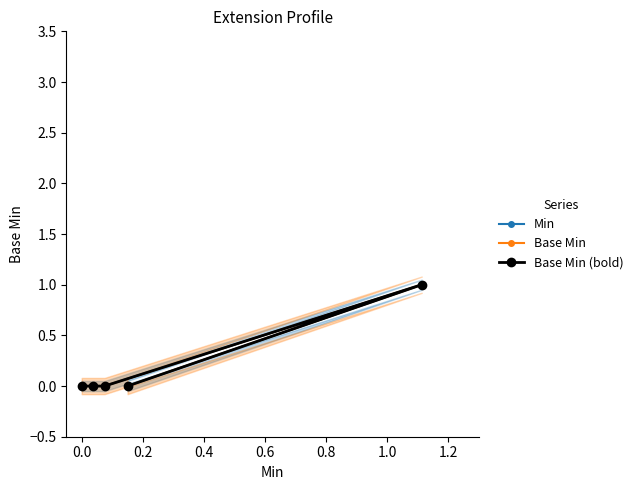

Which series changed the most between 0.2 and 0.6?

Min